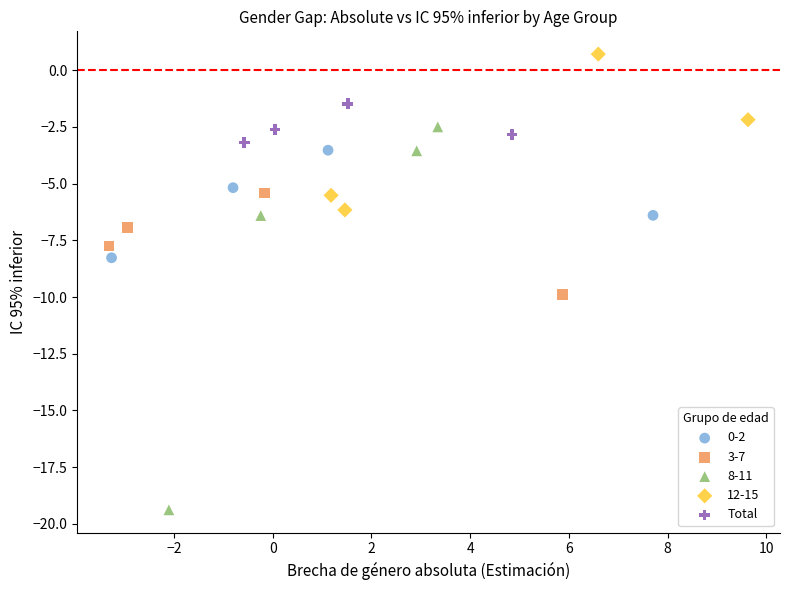

Which series reaches the maximum Y coordinate?

12-15